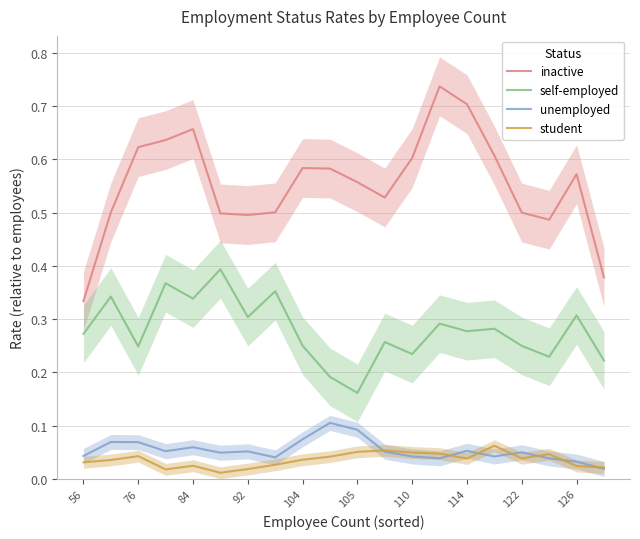

Is the value of inactive at 104 greater than the value of self-employed at 126?

Yes